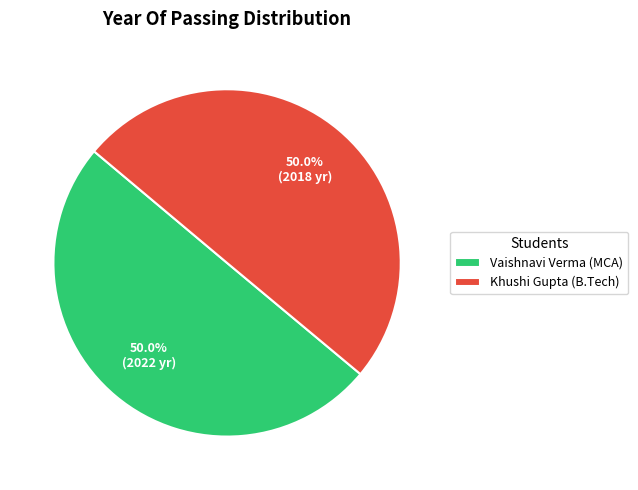

True or false: Khushi Gupta (B.Tech) accounts for 39% of the total.

False